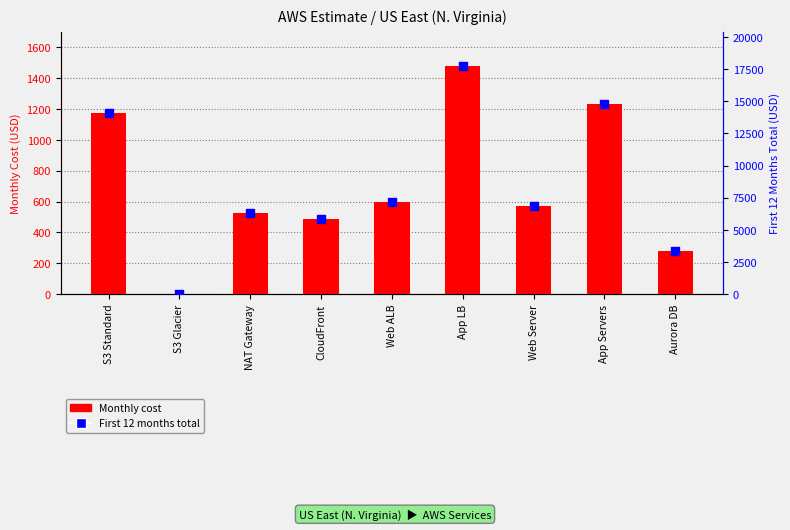

What are all the series names shown in the legend?

Monthly cost, First 12 months total